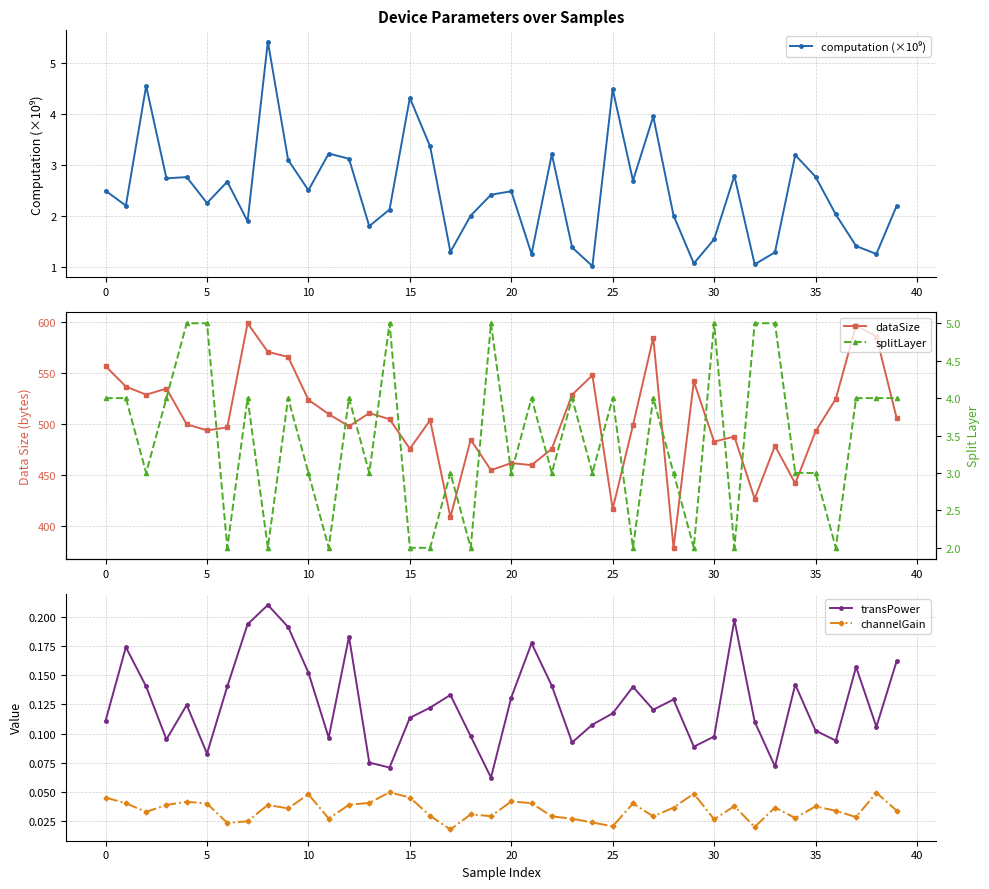

True or false: transPower has more than 2 interior local peaks.

True